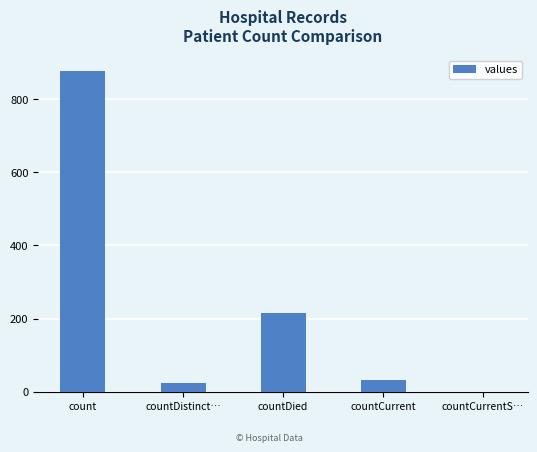

Are the bars horizontal?

No